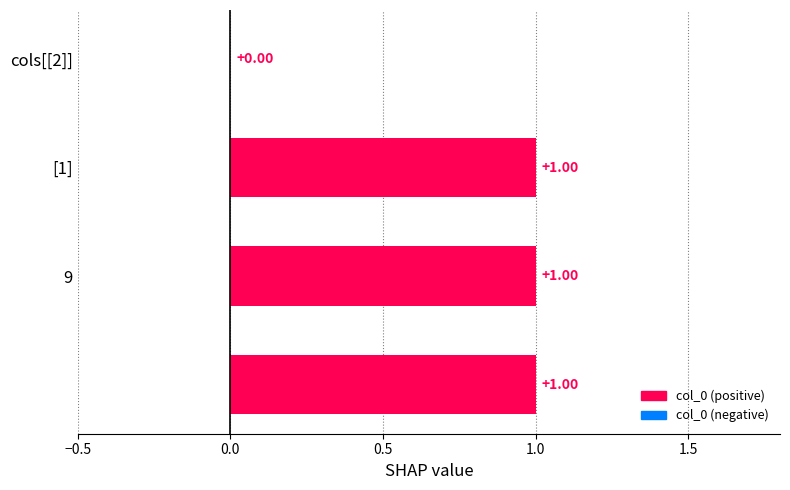

How many categories are shown in the chart?

4